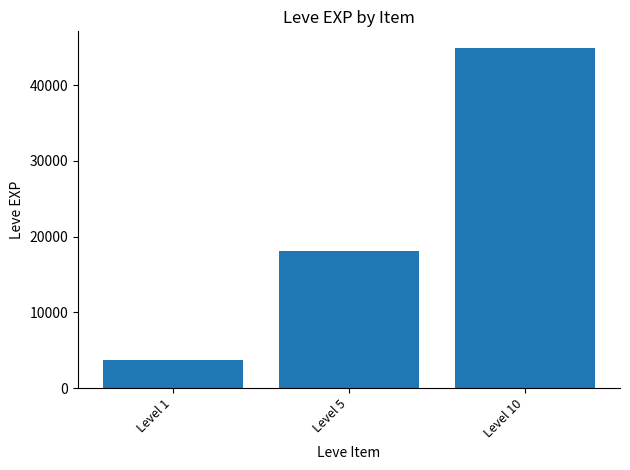

Reading right to left, list all the values displayed in this chart.

Level 10=44850	Level 5=18050	Level 1=3690